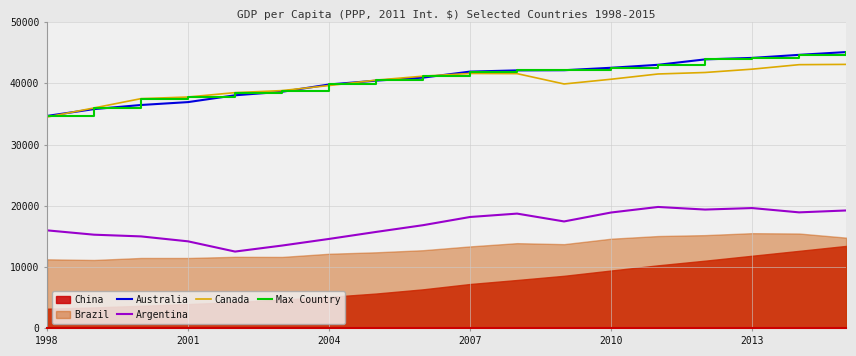

Which category has the lowest value in the Australia series?

1998